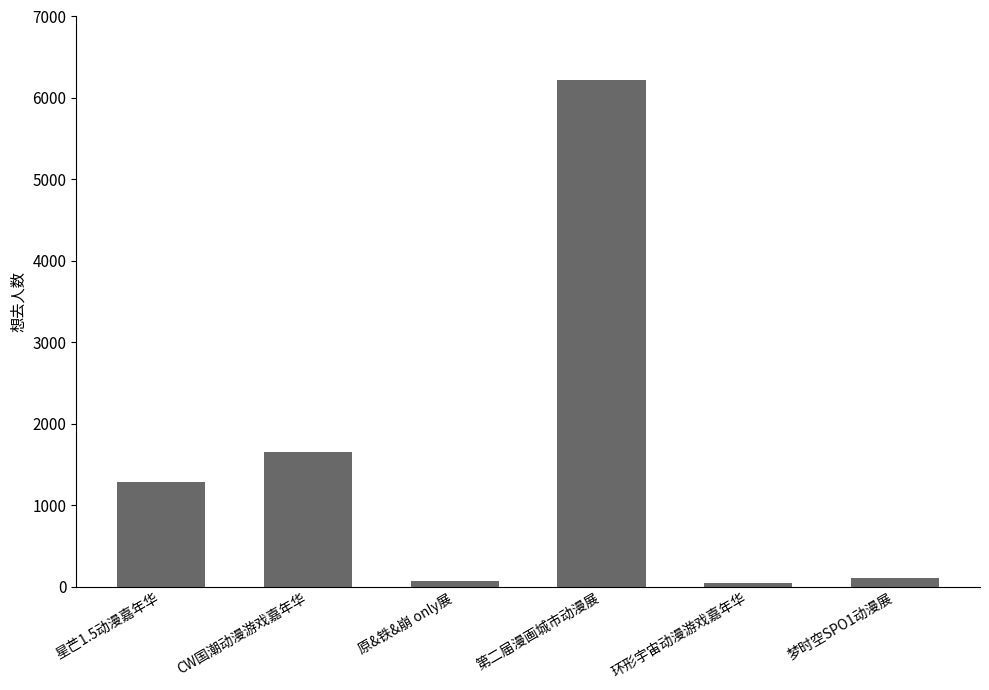

How many data points are less than 1287?

3